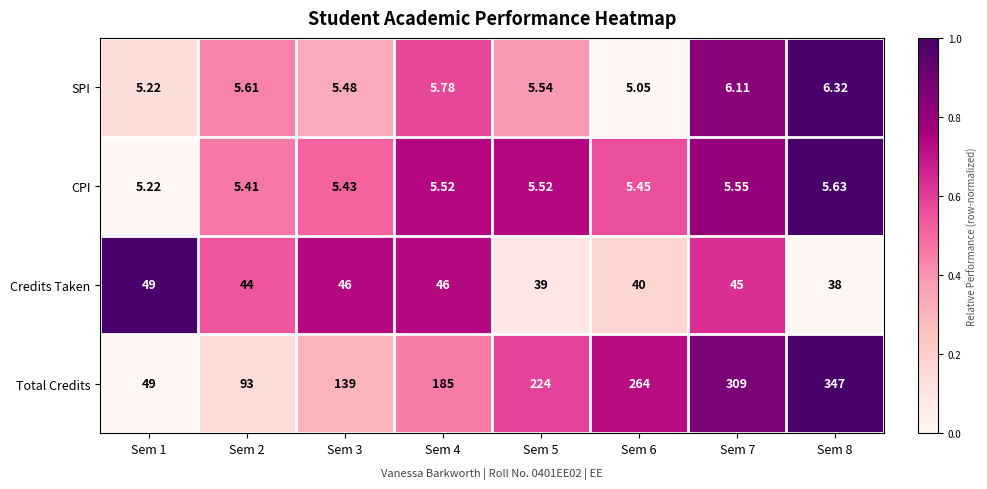

Which series has the largest total across all categories?

Total Credits